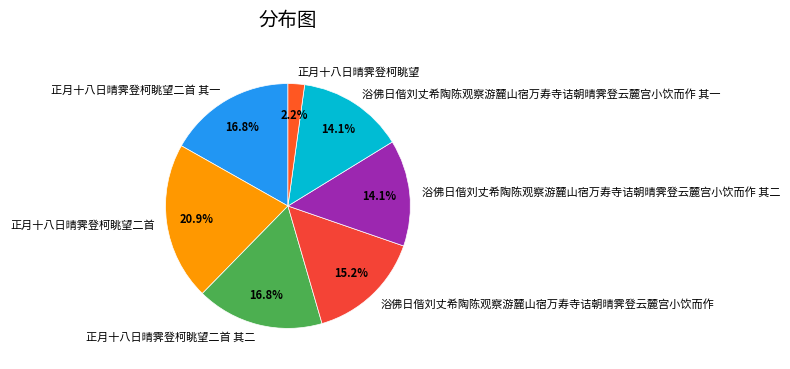

Count the number of slices in the pie.

7